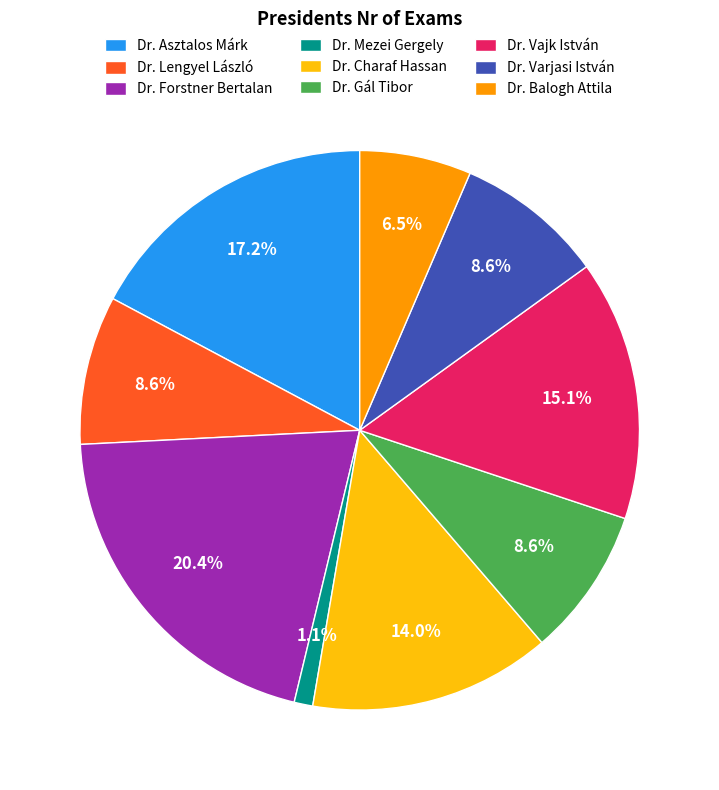

Do Dr. Varjasi István and Dr. Mezei Gergely together represent more than half of the pie?

No